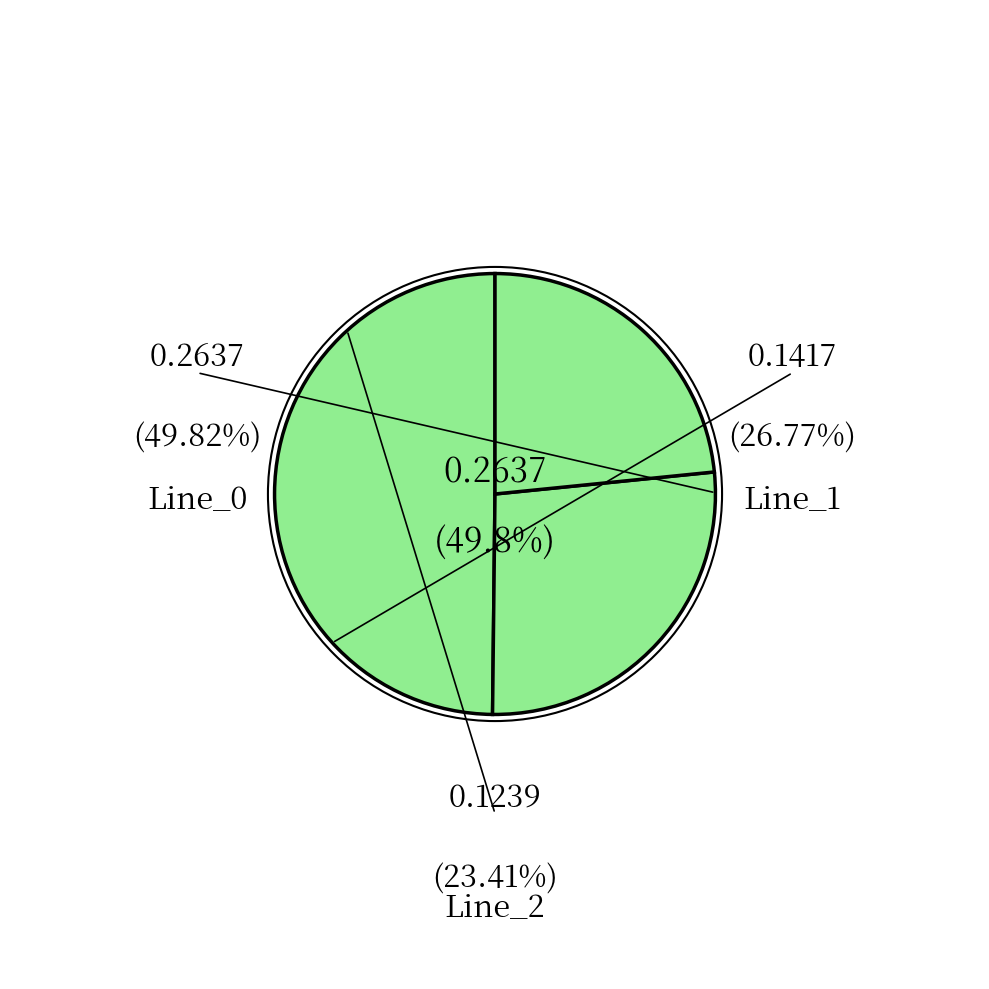

Does any single category account for the majority?

No